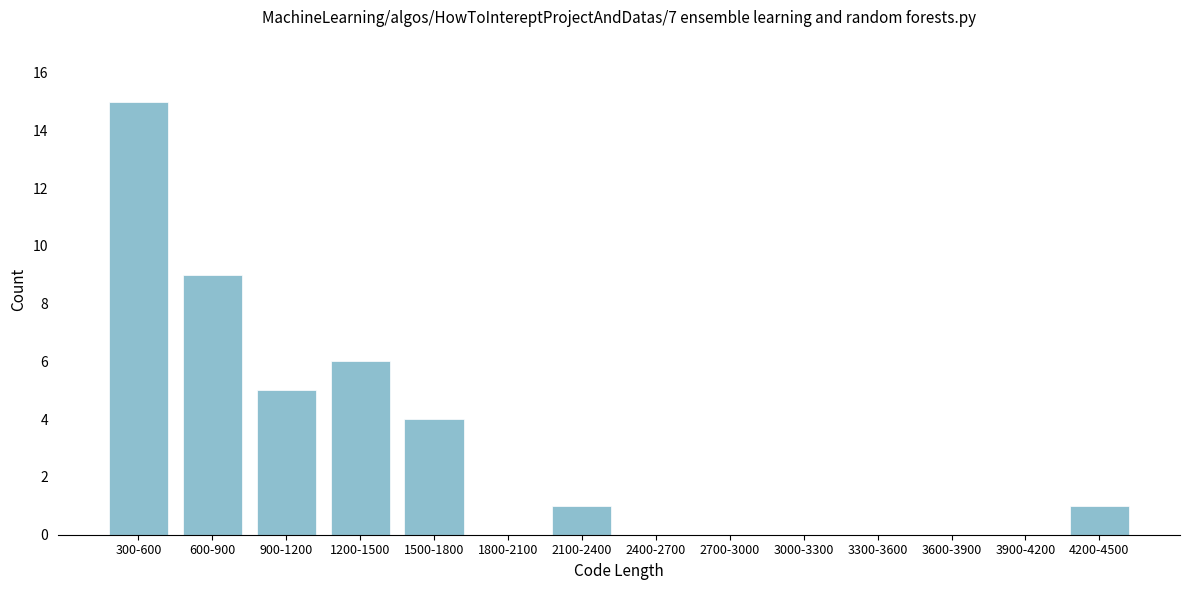

Reading left to right, list all the values displayed in this chart.

300-600=15	600-900=9	900-1200=5	1200-1500=6	1500-1800=4	1800-2100=0	2100-2400=1	2400-2700=0	2700-3000=0	3000-3300=0	3300-3600=0	3600-3900=0	3900-4200=0	4200-4500=1